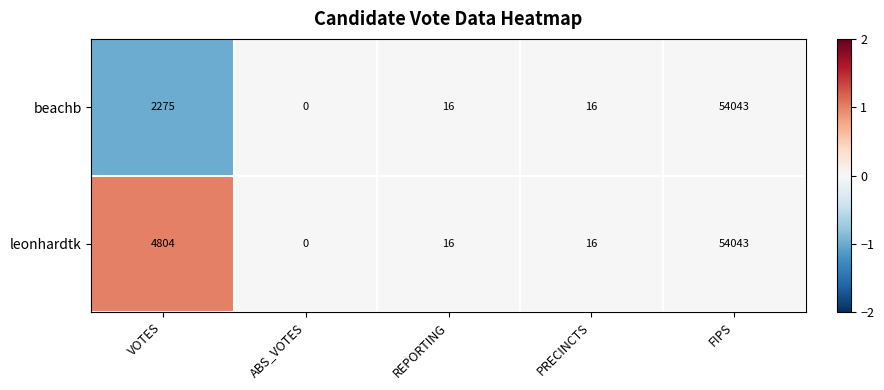

Is it true that leonhardtk equals 54043 at FIPS?

True